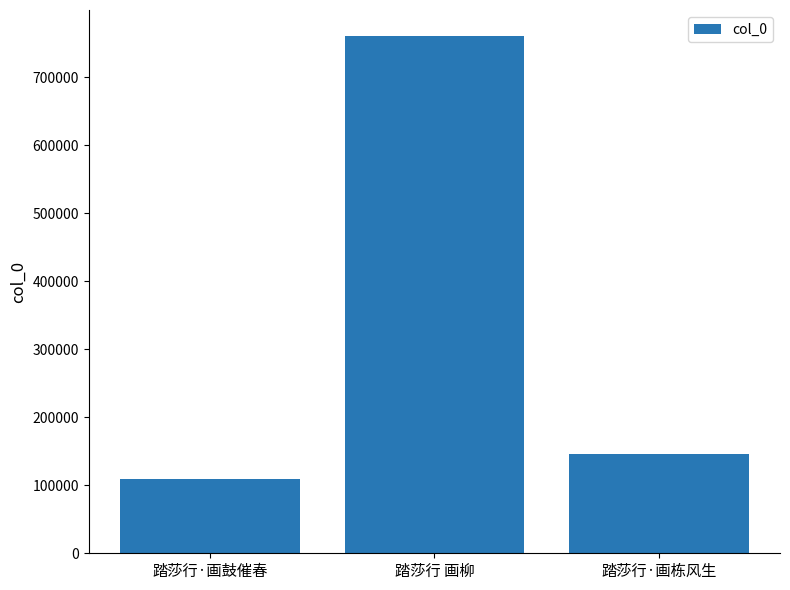

Count the number of categories in the chart.

3